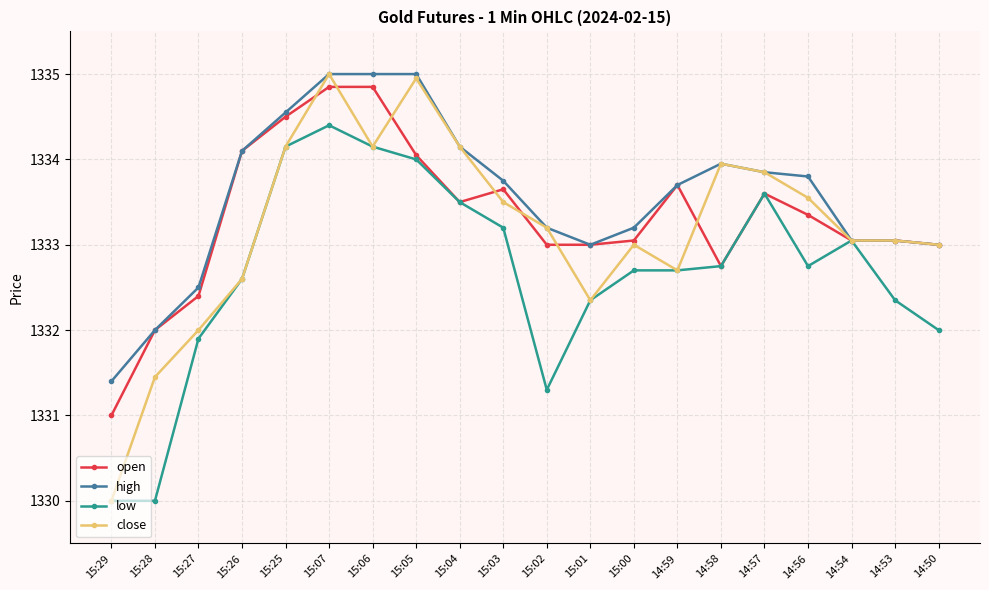

What is the difference between the maximum and minimum values in the low series?

4.4